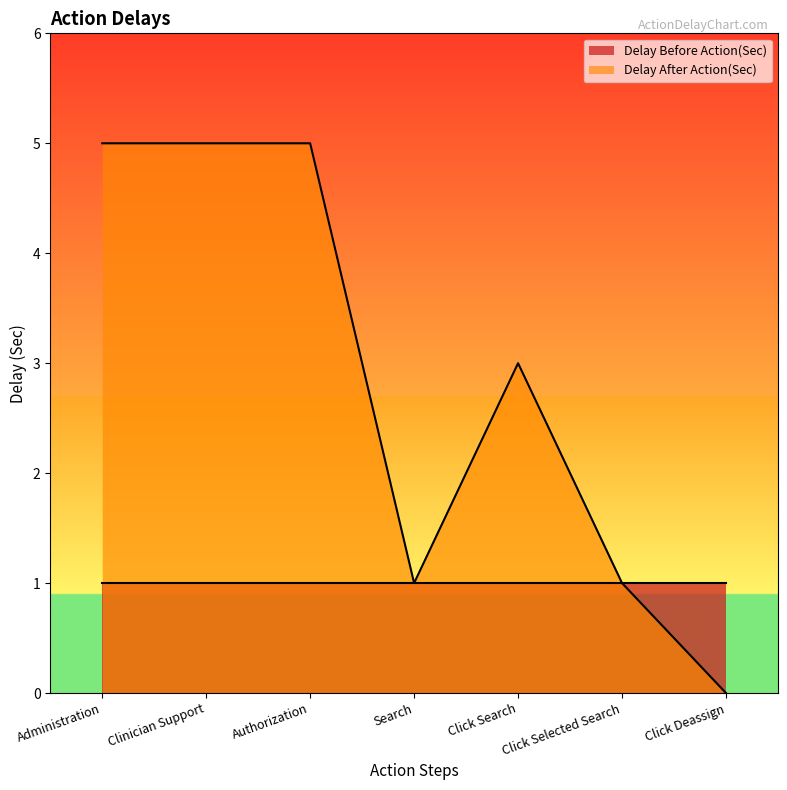

What is the difference between the maximum and second lowest values?

4